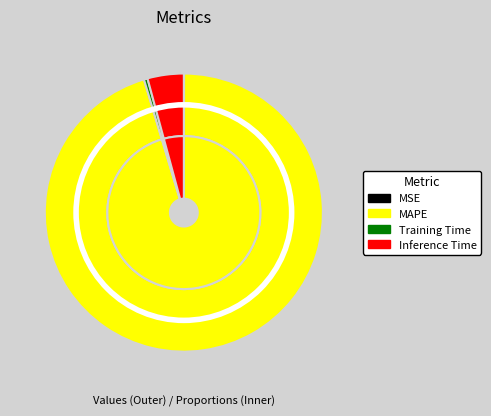

True or false: Inference Time accounts for 4% of the total.

True